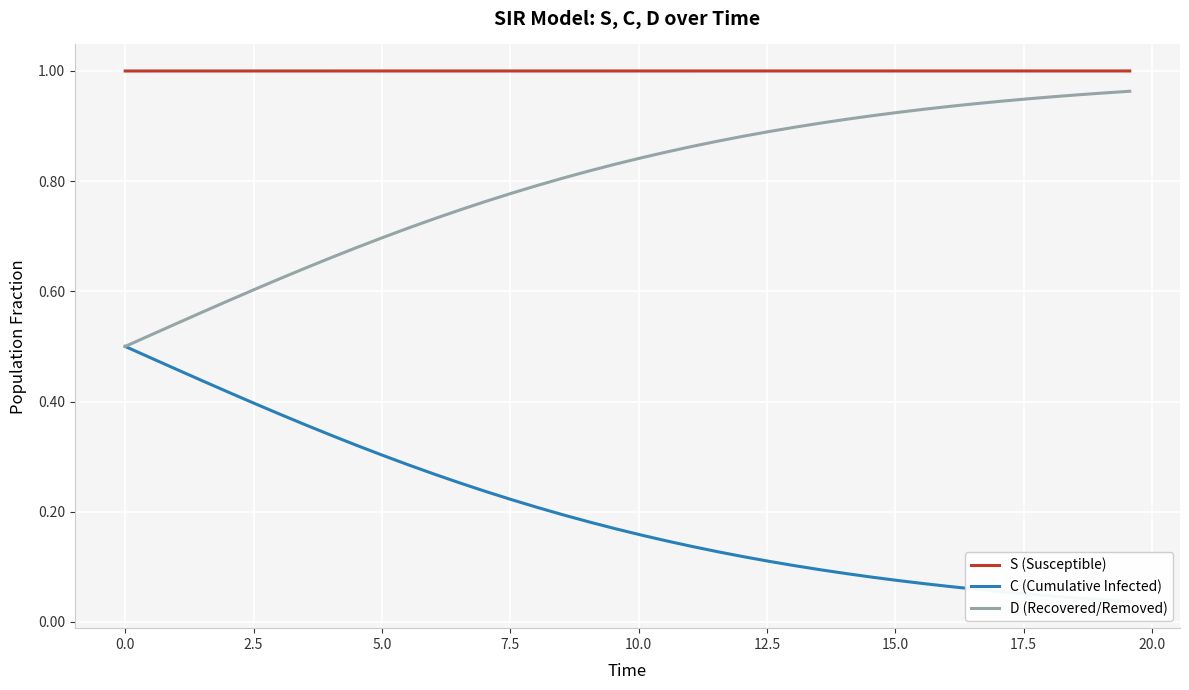

True or false: S (Susceptible) and D (Recovered/Removed) cross at least once.

False